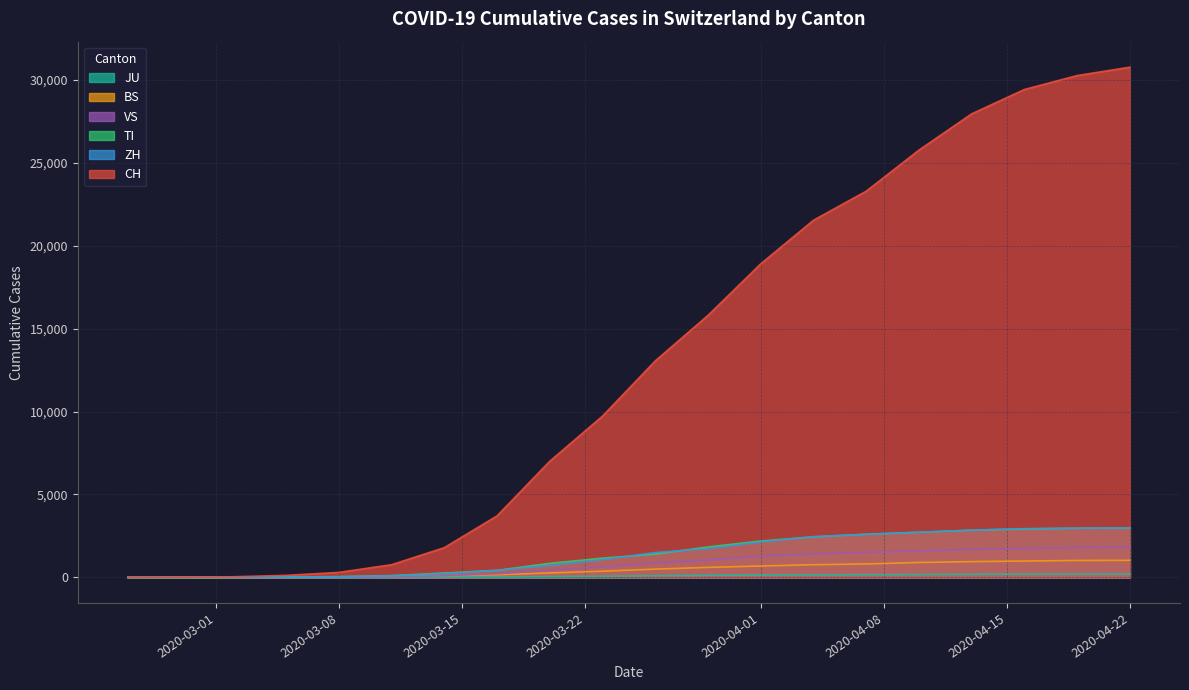

True or false: CH and BS intersect in this chart.

False